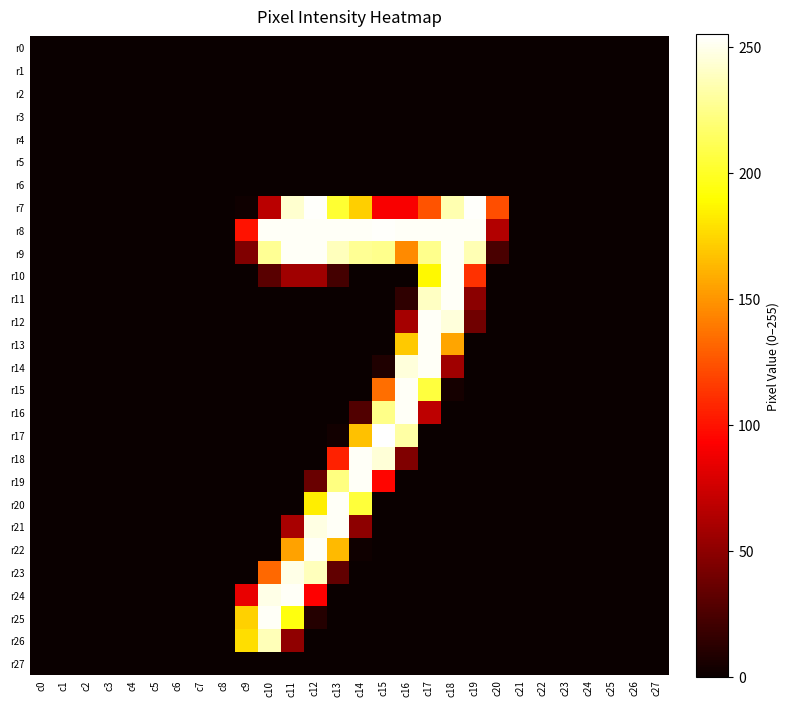

At which category does the chart reach its minimum across all series?

c0